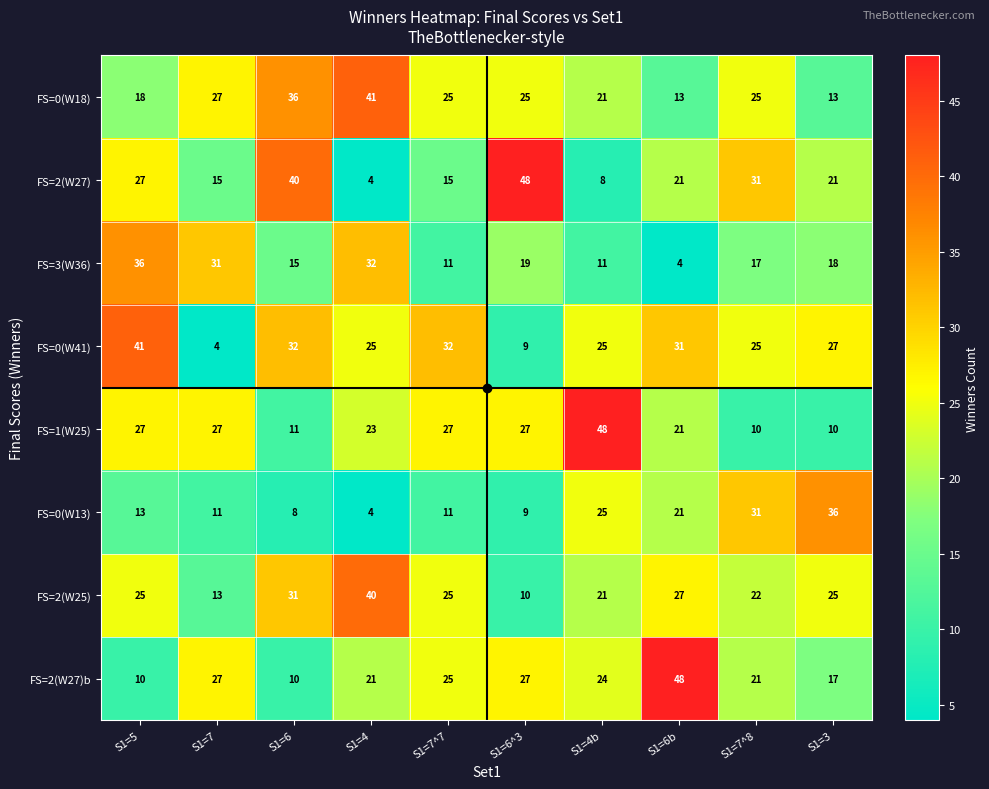

What is the greatest value displayed?

48